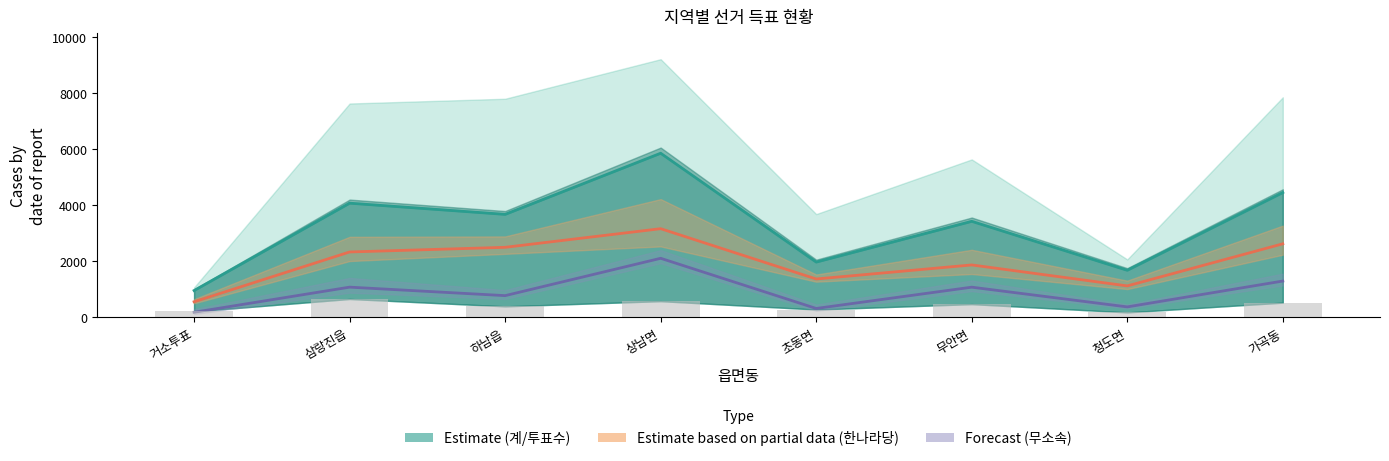

What is the value of the 무소속설창헌 bar at the 1st from the left?

185